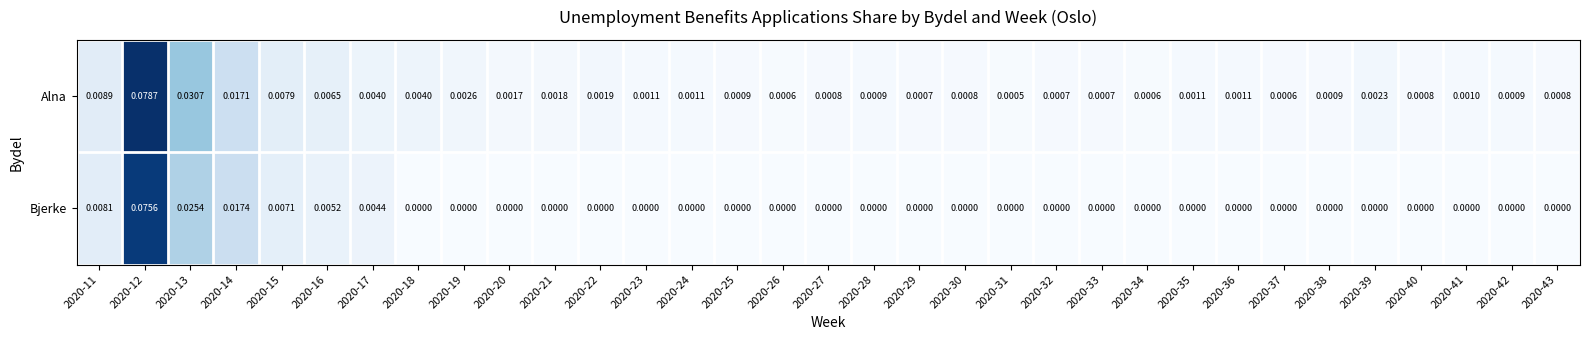

At which category does the chart reach its peak across all series?

2020-12